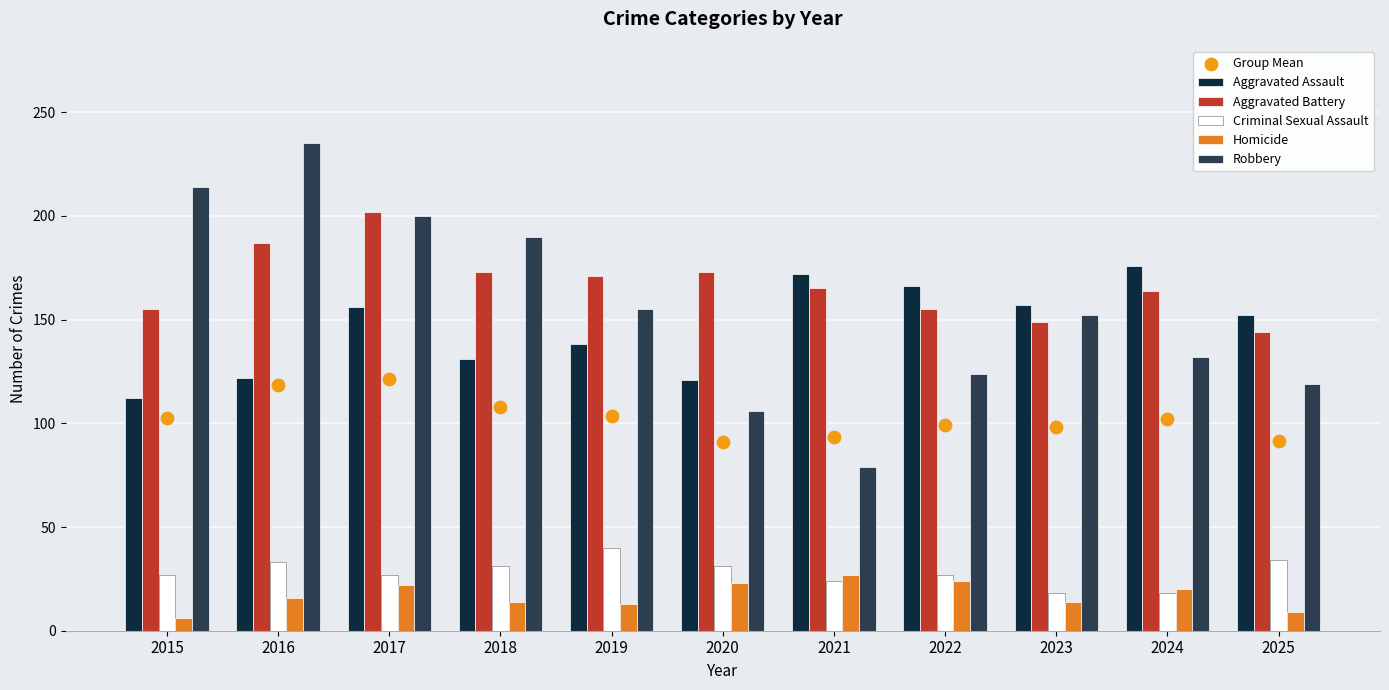

What is the total value across all series at 2023?

588.0